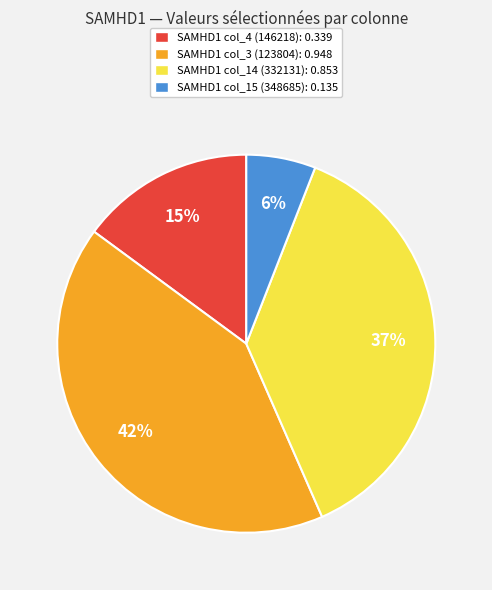

To the nearest percent, what percentage of the pie is SAMHD1 col_4 (146218): 0.339?

15%